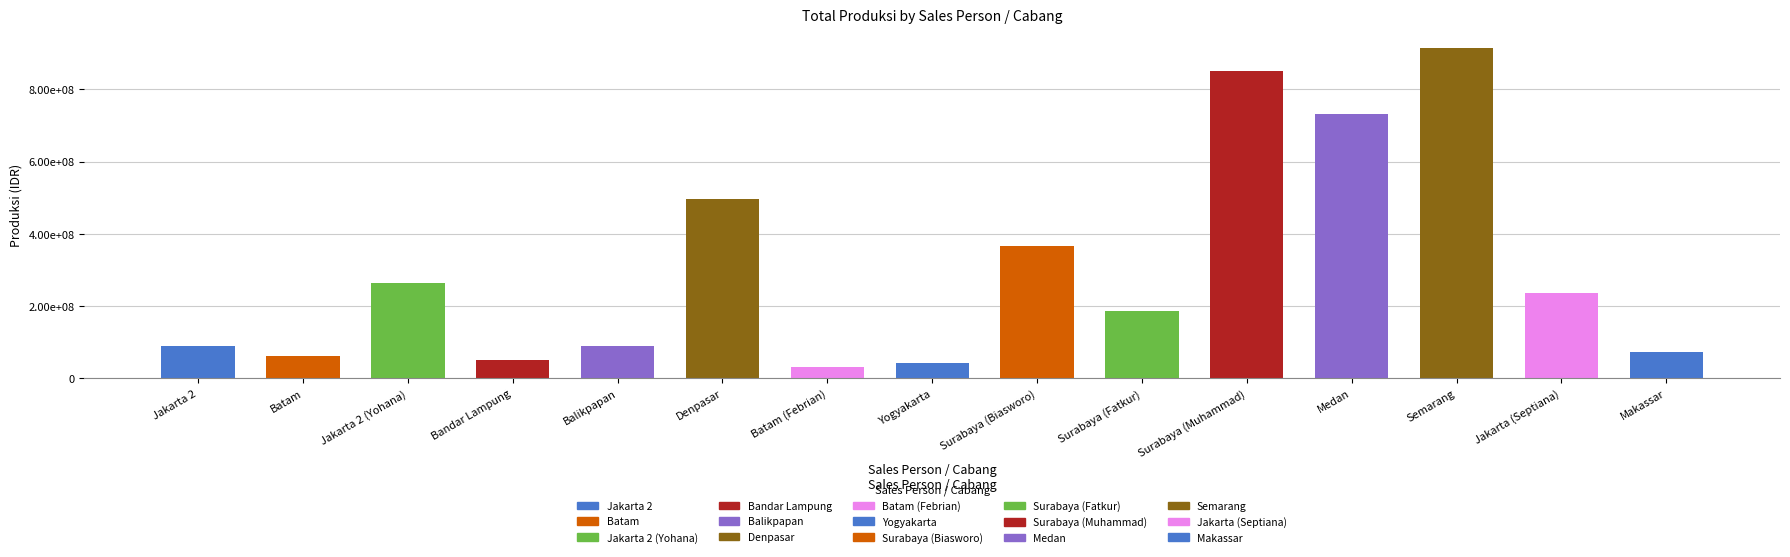

What position from the left is Batam?

2